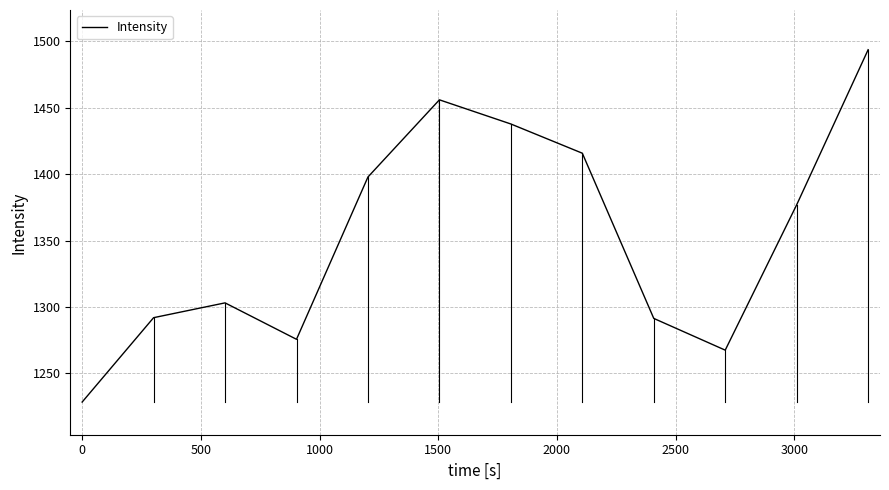

What is the minimum value shown in the chart?

1228.5